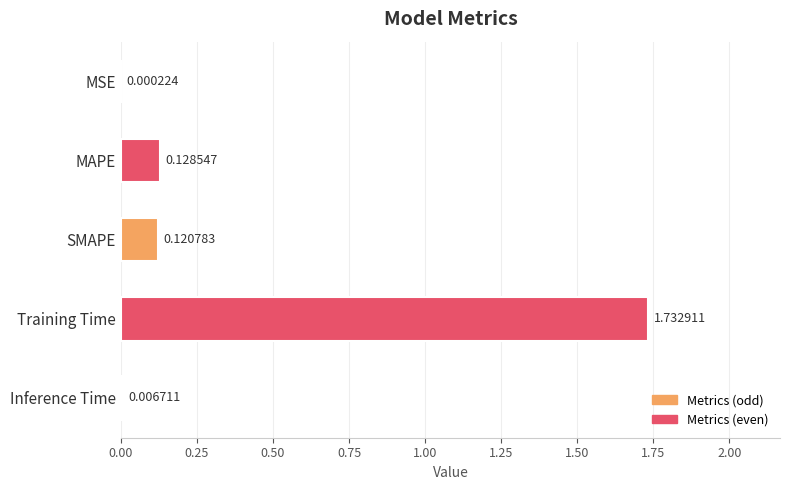

Which has a higher value, Training Time or SMAPE?

Training Time